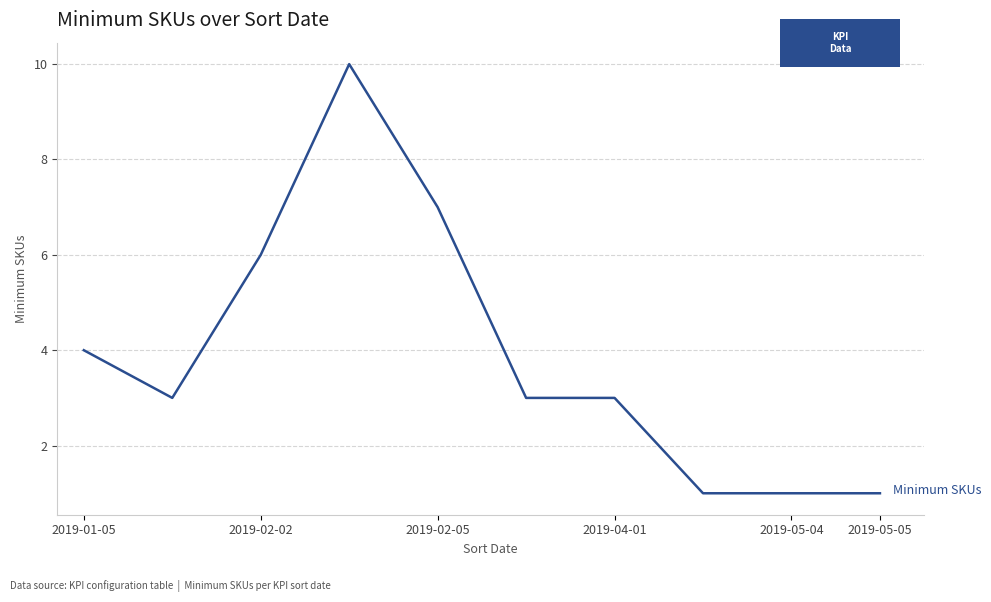

What is the difference between the maximum and minimum values?

9